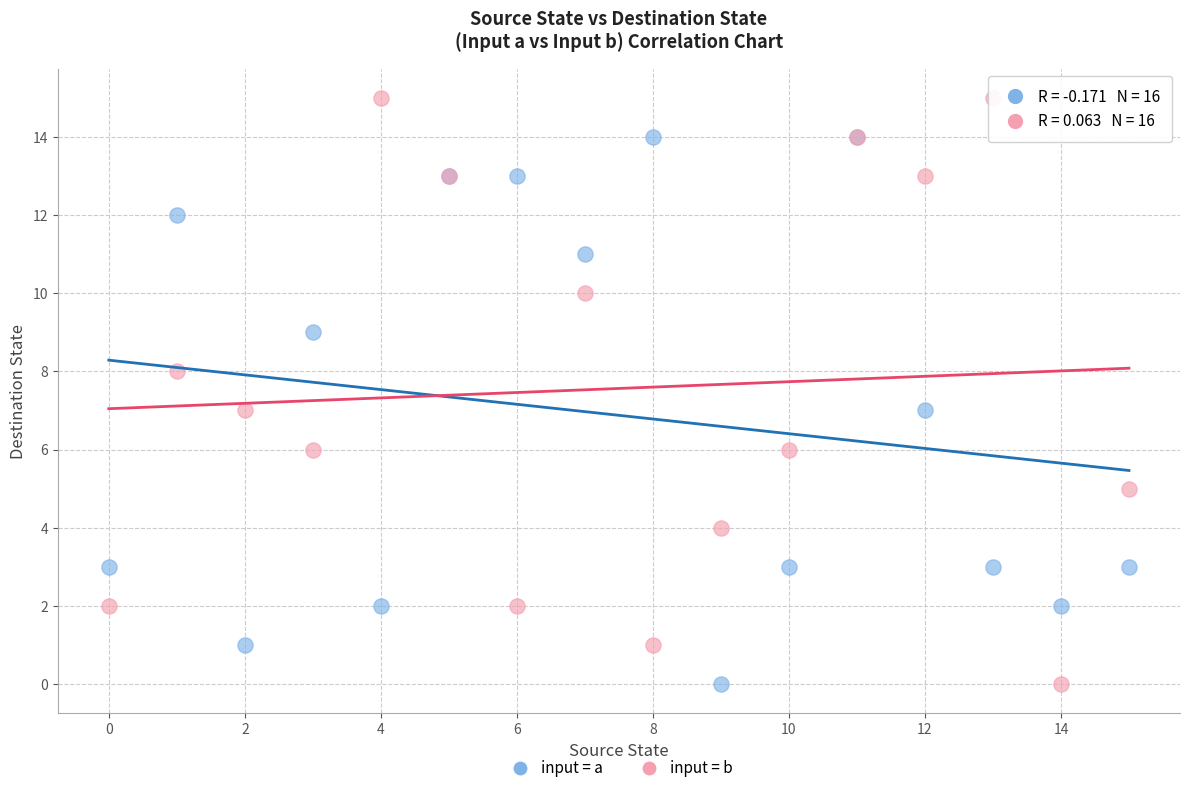

Which series reaches the maximum Y coordinate?

input = b